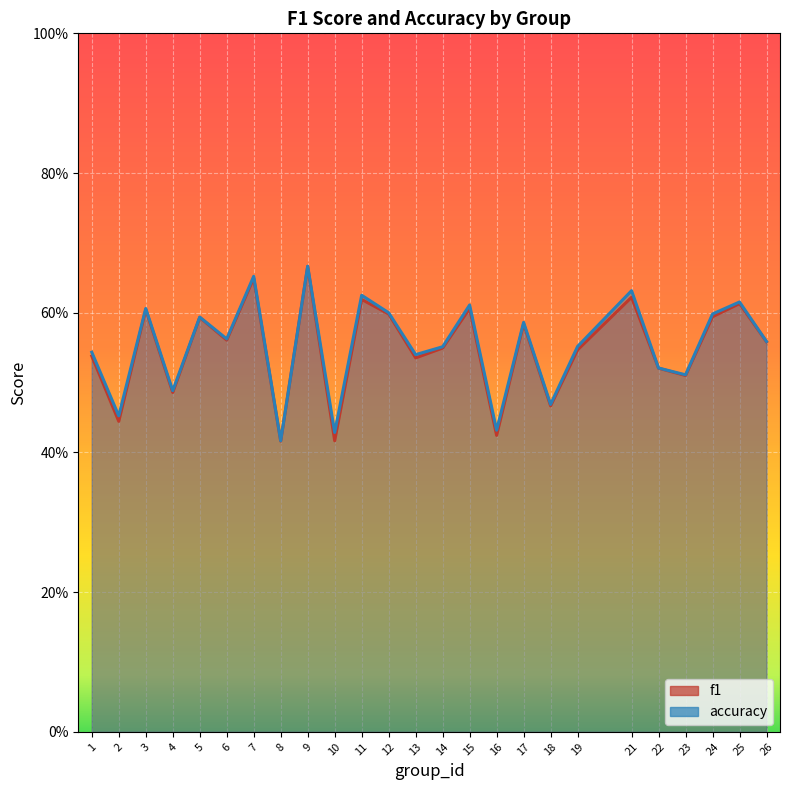

Rank the categories by f1 value from lowest to highest.

8, 10, 16, 2, 18, 4, 23, 22, 13, 1, 19, 14, 26, 6, 17, 5, 24, 12, 3, 15, 25, 11, 21, 7, 9